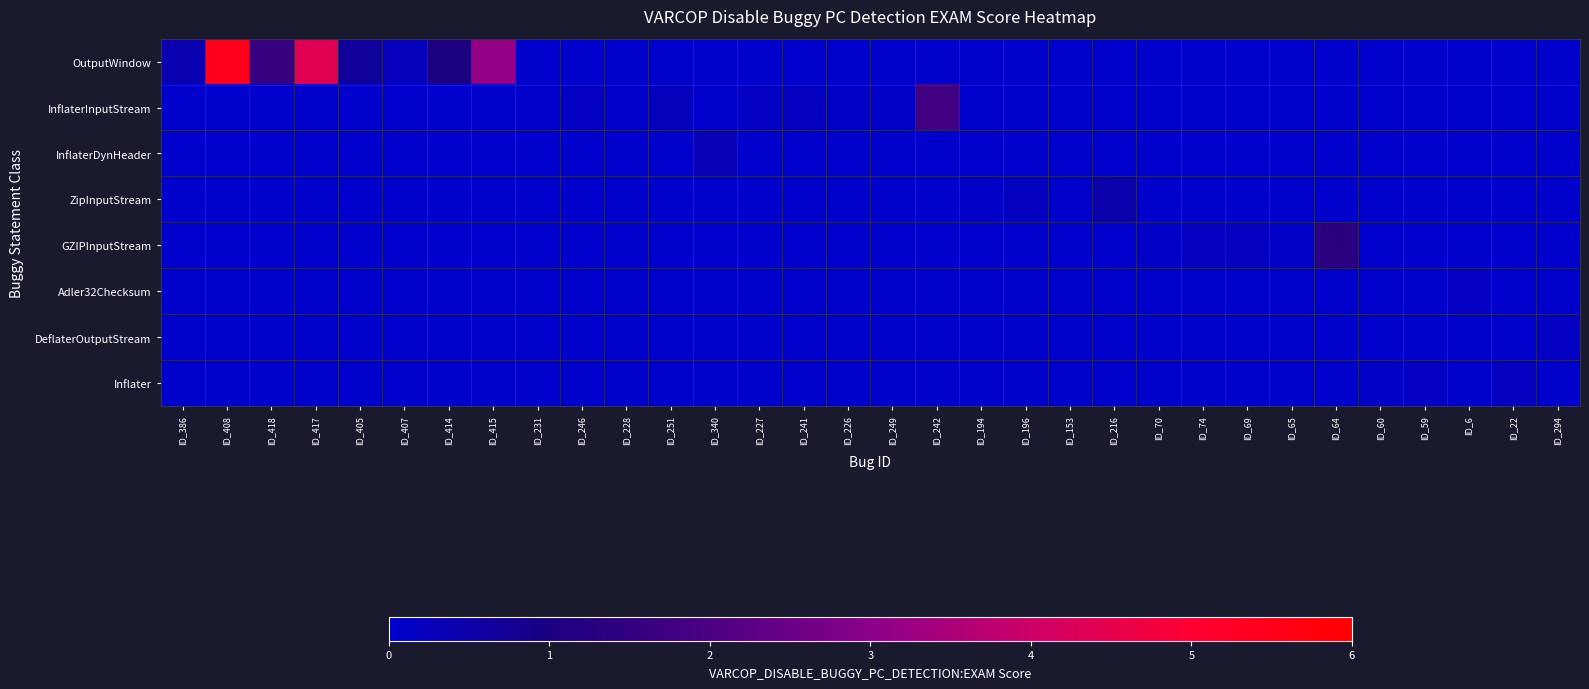

Which has a higher value, ID_407 or ID_241?

ID_407